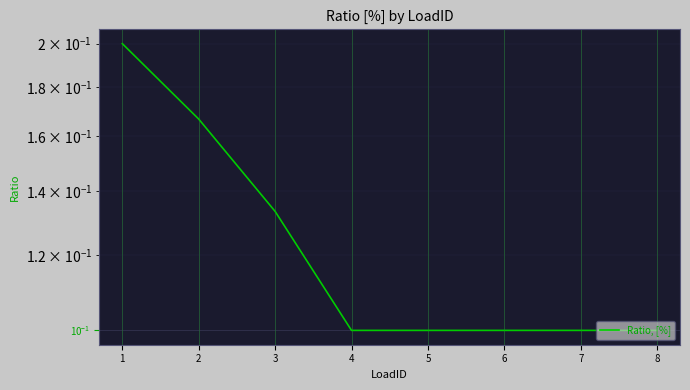

True or false: the data shows 0.1 at 7.

False